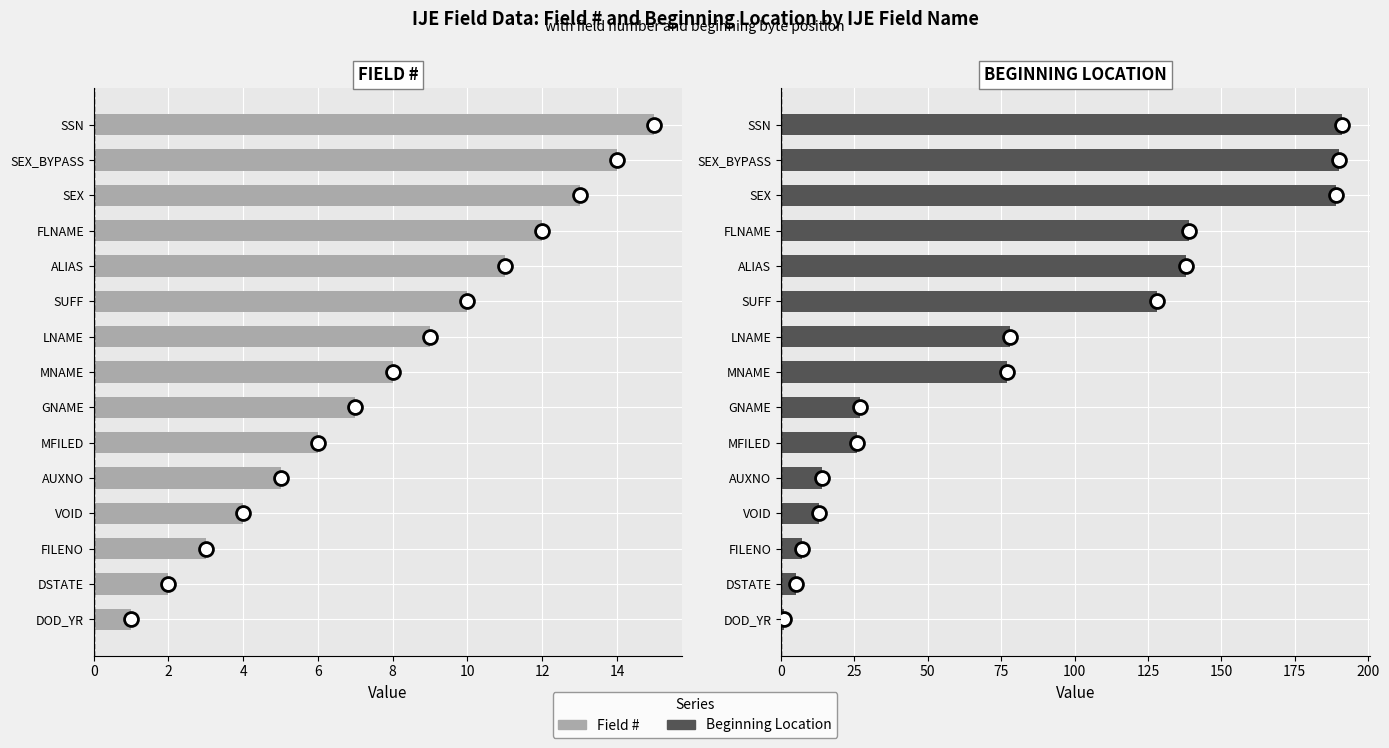

Between FILENO and MNAME, which series saw the biggest shift?

Beginning Location